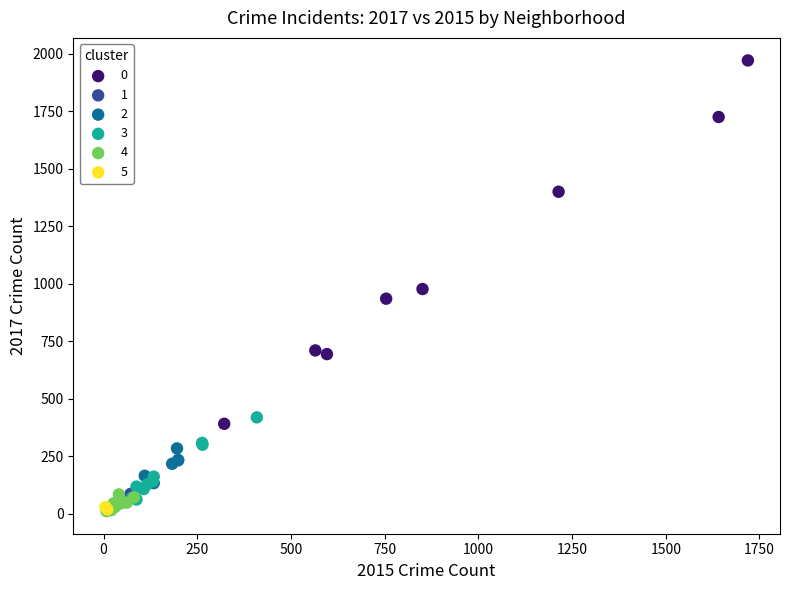

What are all the series names shown in the legend?

0, 1, 2, 3, 4, 5